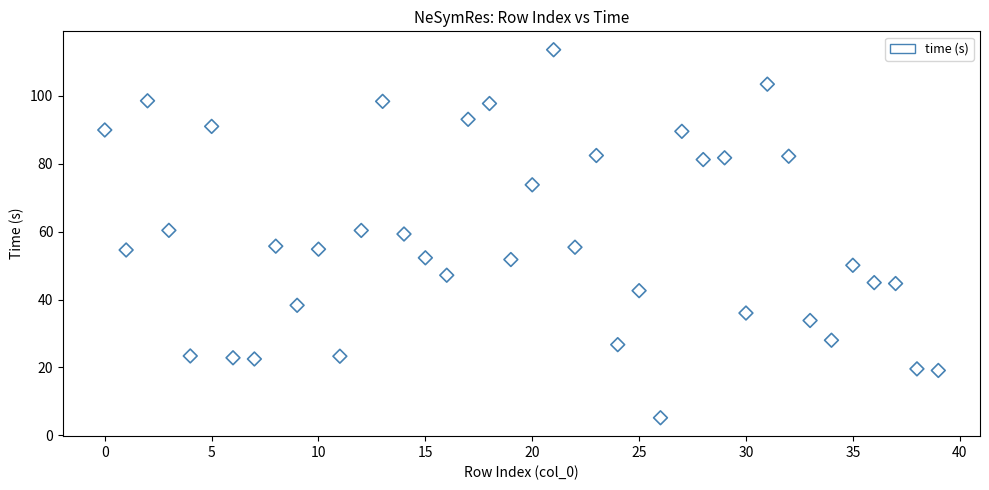

What is the range of Y values (max minus min)?

108.5